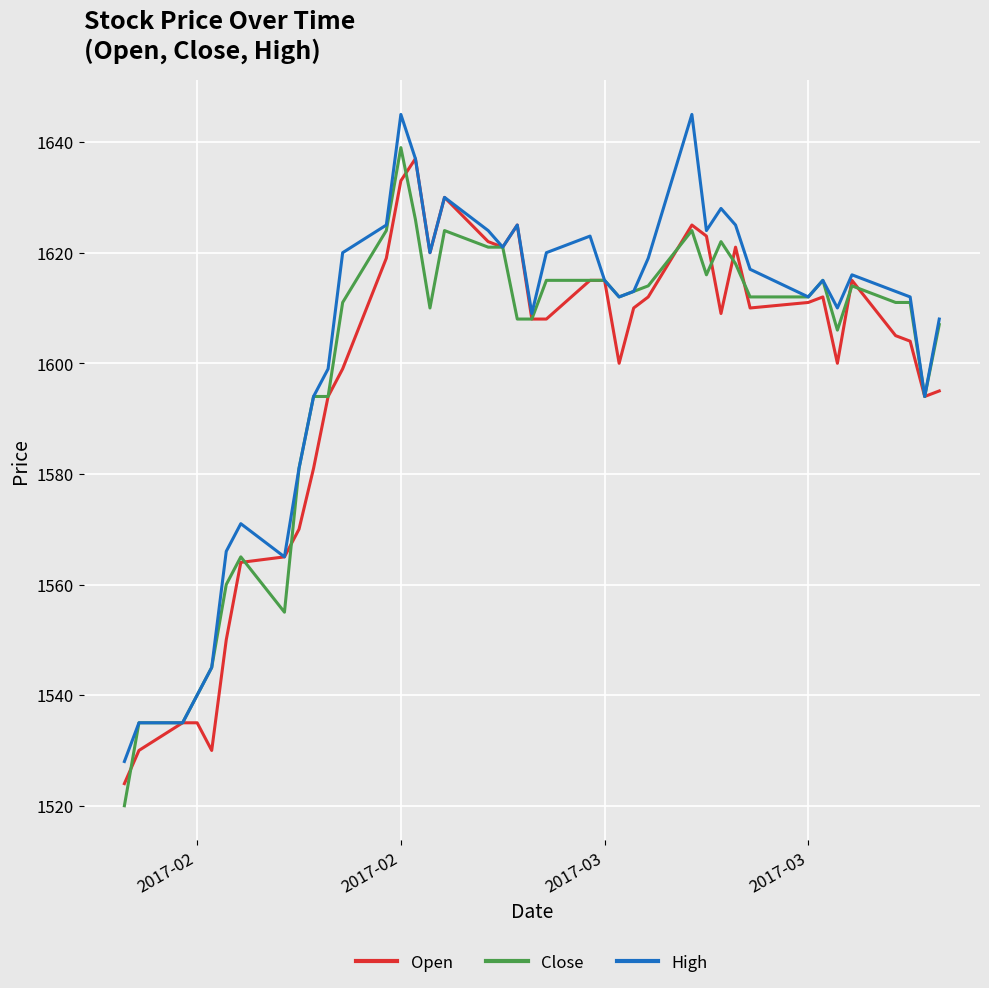

What are all the series names shown in the legend?

Open, Close, High